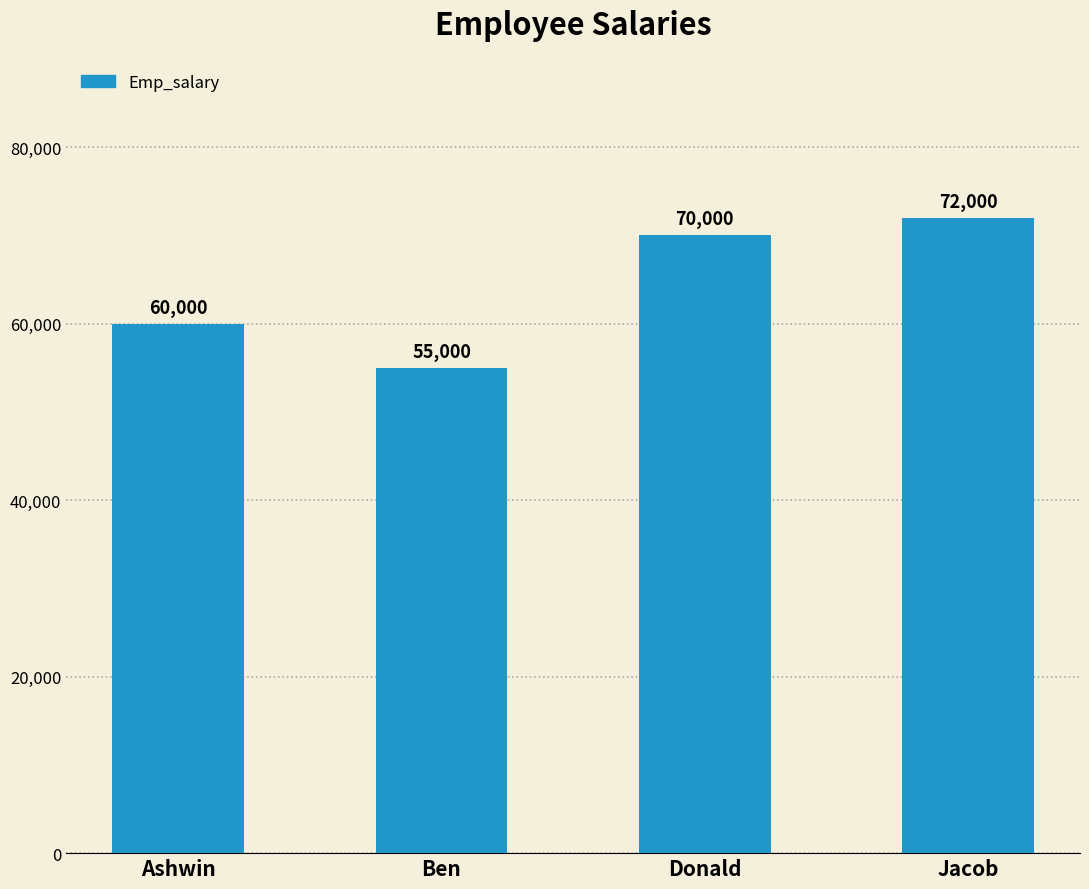

What is the value of the 4th bar from the left?

72000